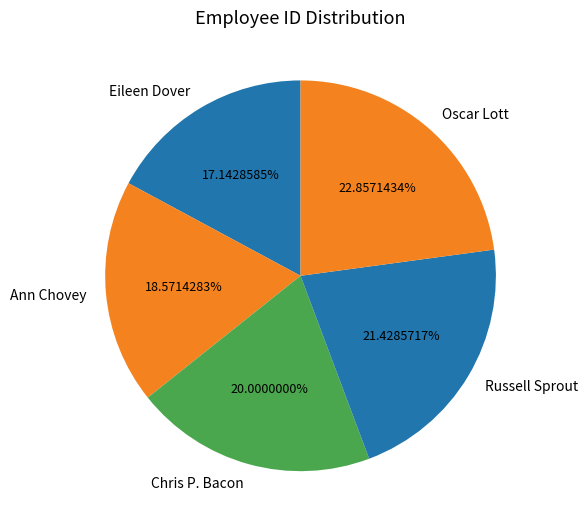

How many segments does this pie chart have?

5